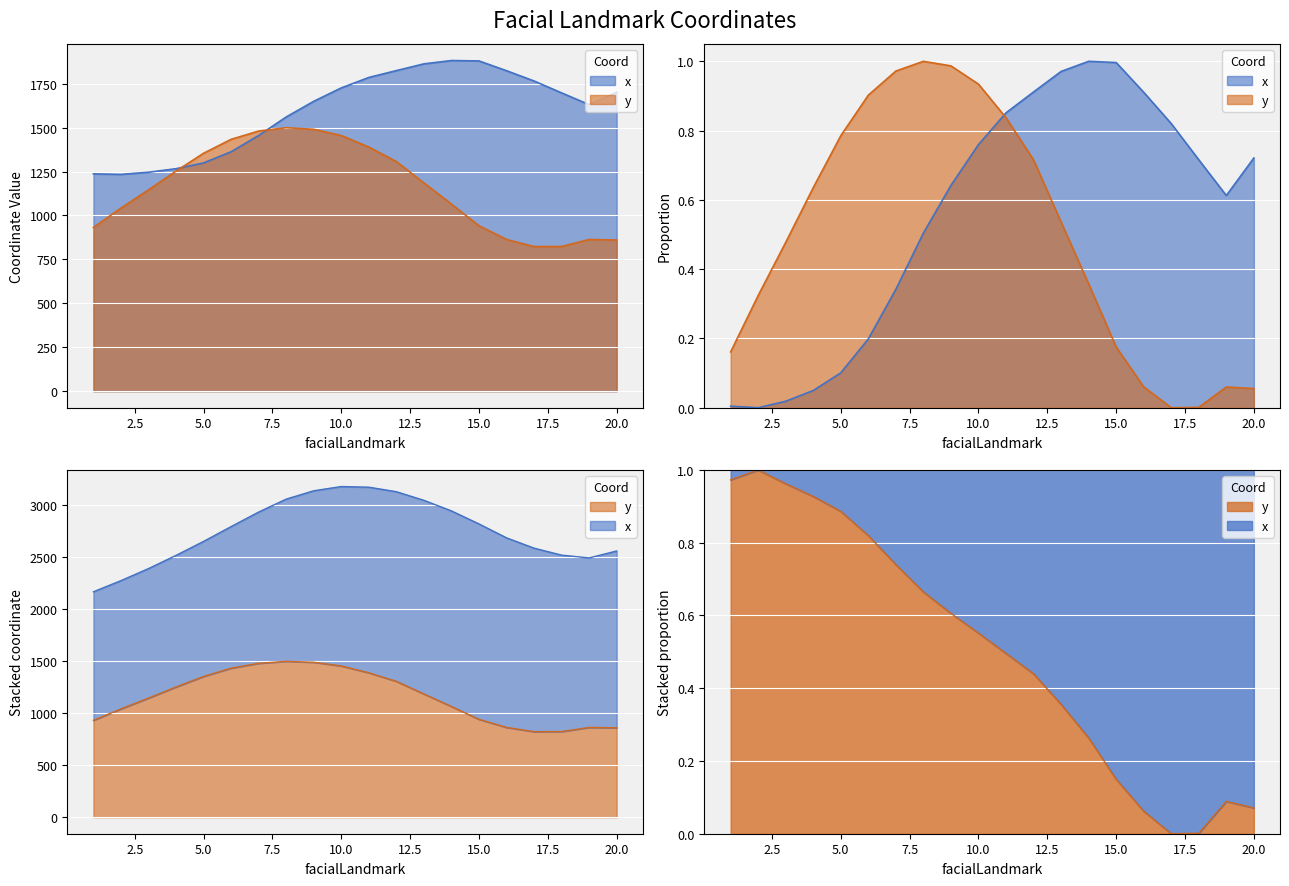

What is the difference between the second highest and second lowest values in the y series?

666.9